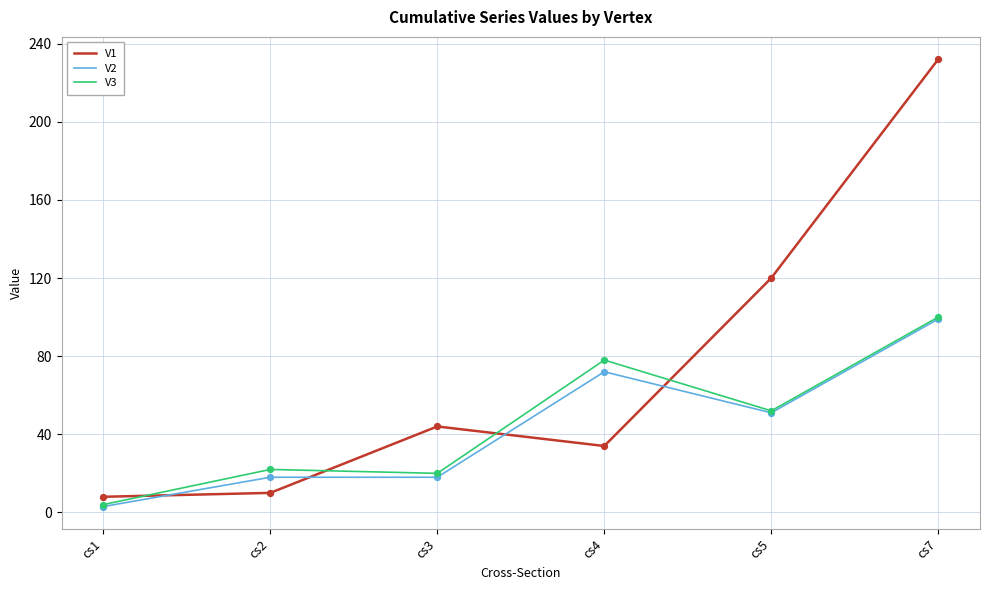

Is the value of V1 at cs1 greater than the value of V3 at cs7?

No